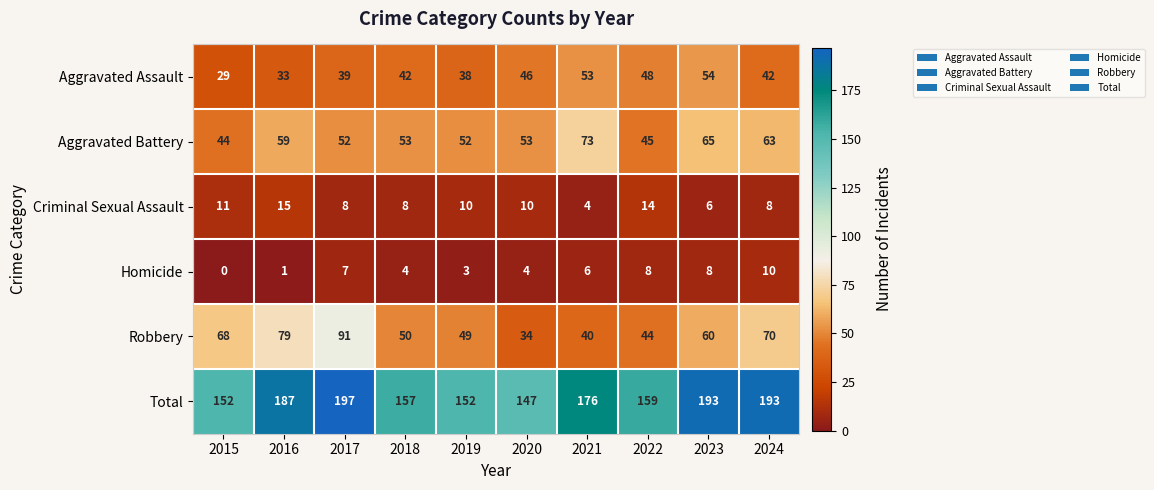

The value of Aggravated Battery at 2015 is 44. True or false?

True